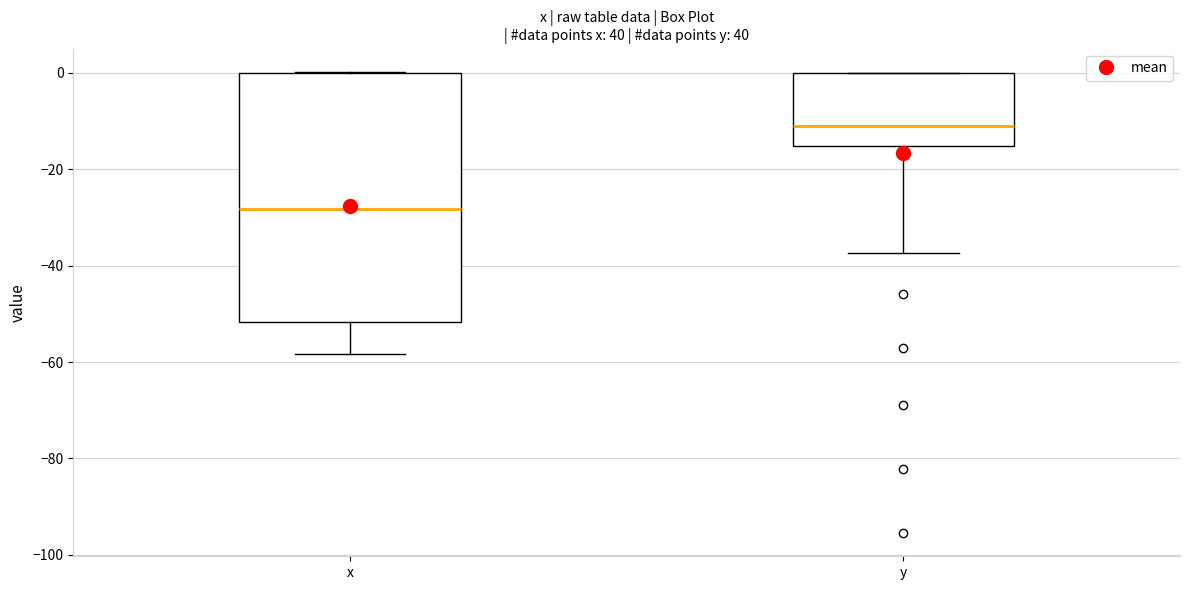

Where does the median line of the box for y sit on the y-axis? The values are not printed on the chart, so give them approximately, as read against the axis.

-10